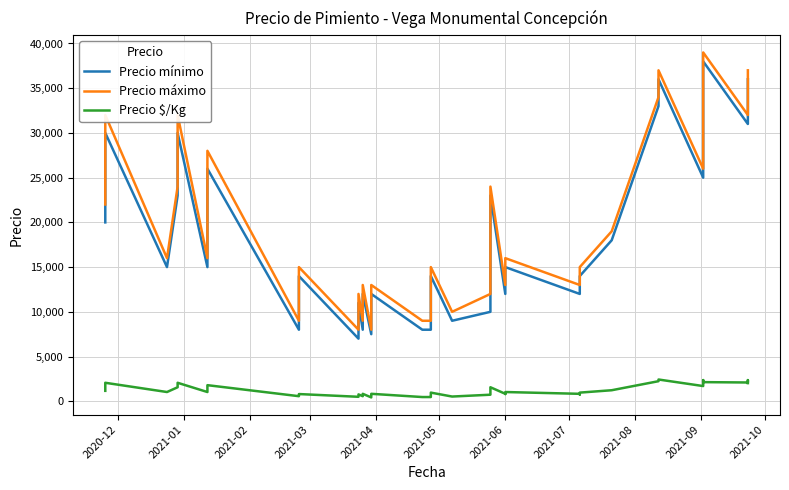

What is the value of the Precio mínimo point at the 21st from the left?

14000